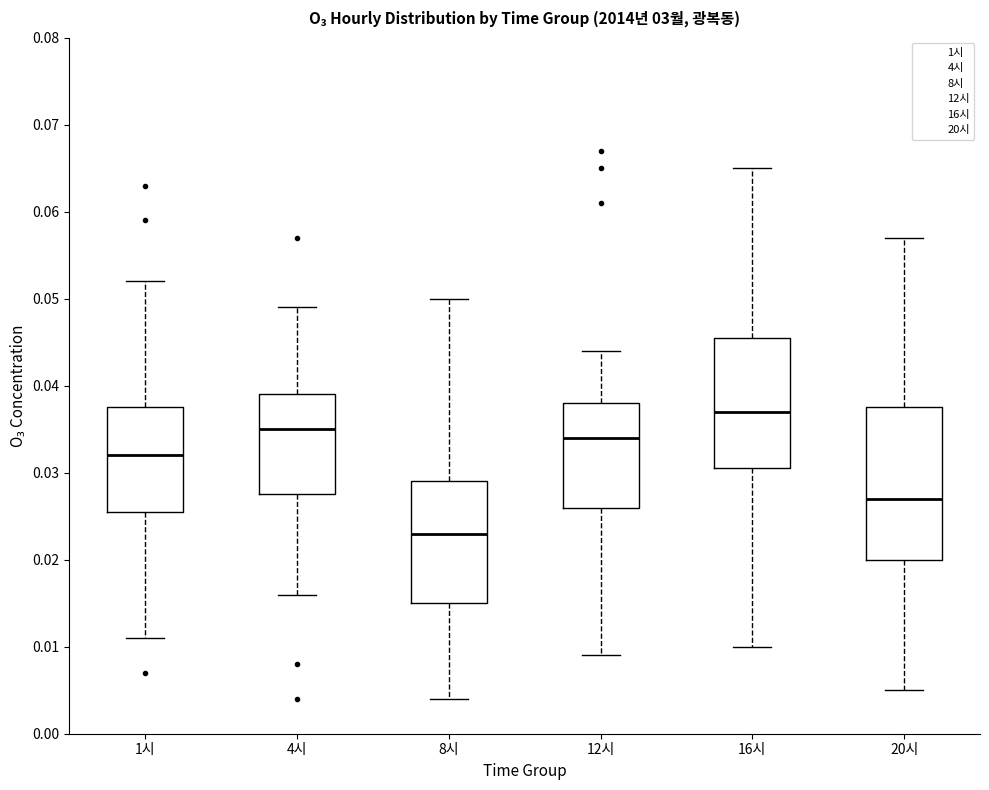

Reading left to right, transcribe this box plot: for each box, give where its median line is, the range the box spans, and where its two whiskers end, as read against the y-axis. The values are not printed on the chart, so give them approximately, as read against the axis.

1시: median 0.032, box 0.026 to 0.038, whiskers 0.011 to 0.052
4시: median 0.035, box 0.028 to 0.039, whiskers 0.016 to 0.049
8시: median 0.023, box 0.015 to 0.029, whiskers 0.004 to 0.050
12시: median 0.034, box 0.026 to 0.038, whiskers 0.009 to 0.044
16시: median 0.037, box 0.031 to 0.046, whiskers 0.010 to 0.065
20시: median 0.027, box 0.020 to 0.038, whiskers 0.005 to 0.057